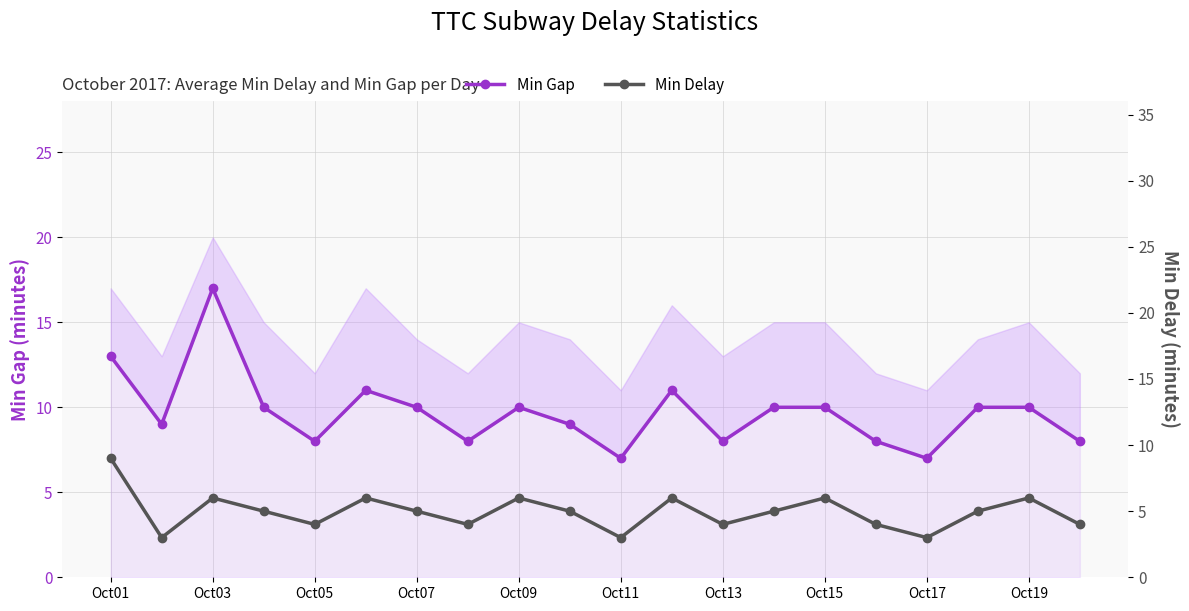

What are all the series names shown in the legend?

Min Gap, Min Delay